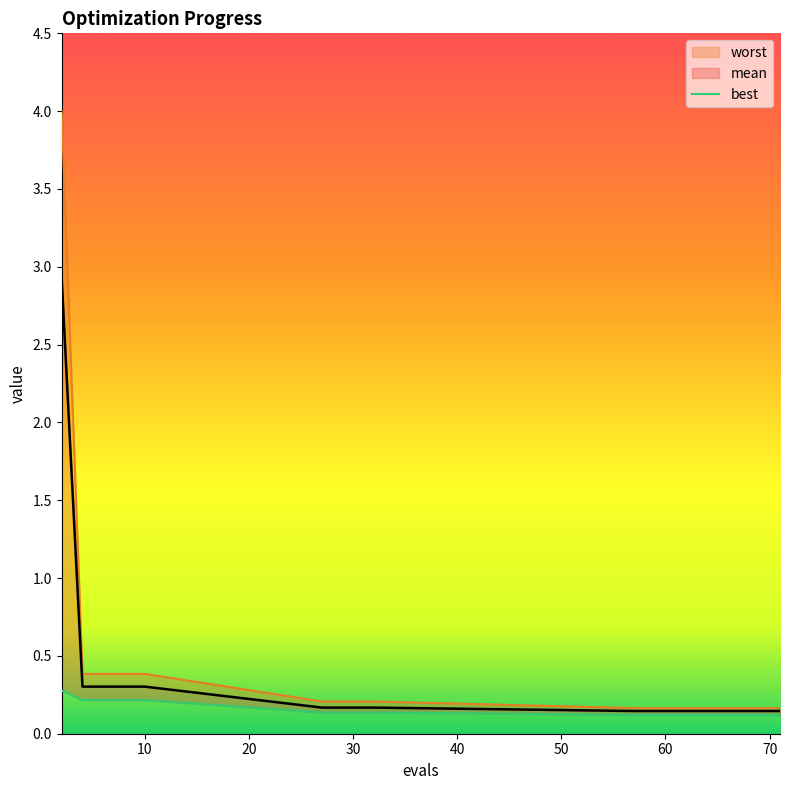

What is the sum of all worst values?

7.3